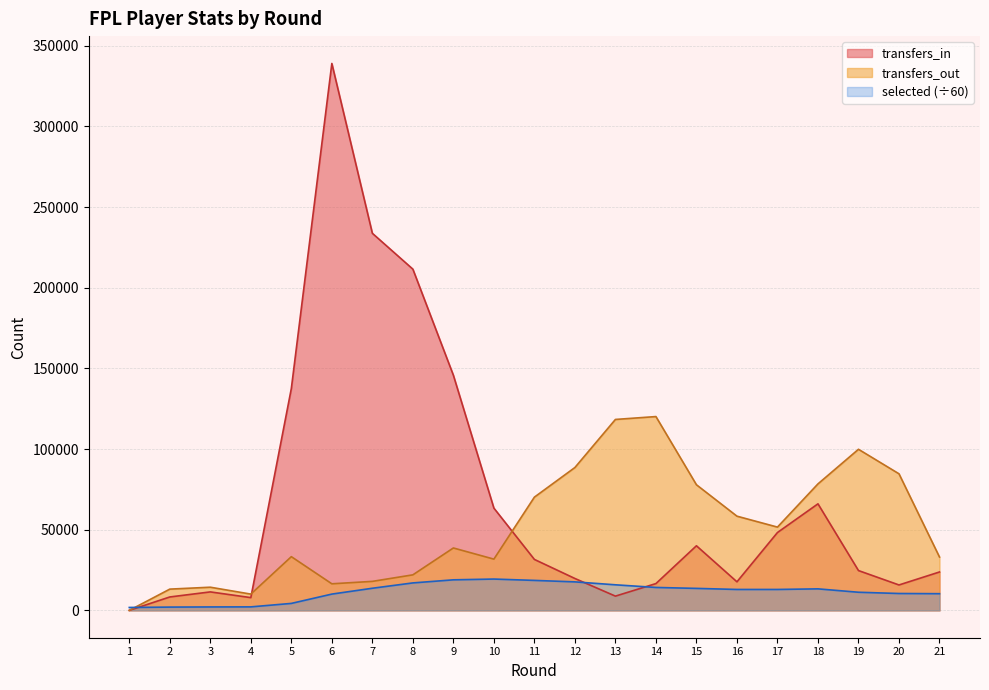

At 11, list the series in order from smallest to largest.

selected (÷60), transfers_in, transfers_out